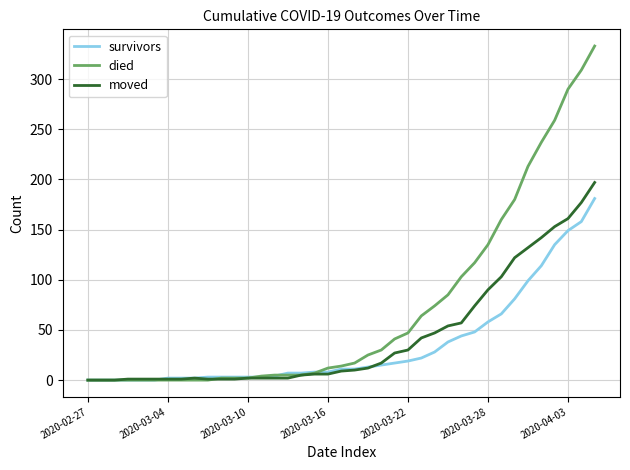

Which series has the largest total across all categories?

died